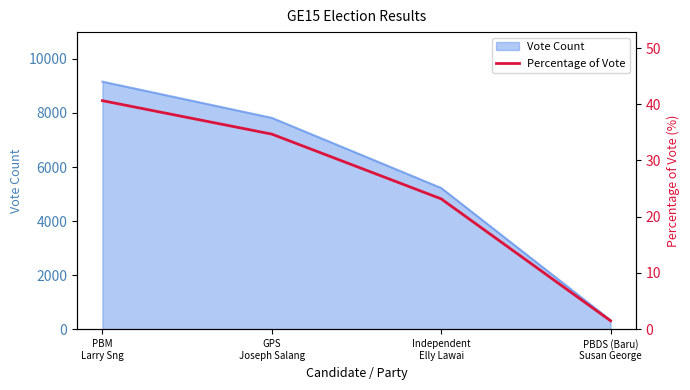

List the labels in order of value, smallest first.

PBDS (Baru)
Susan George, Independent
Elly Lawai, GPS
Joseph Salang, PBM
Larry Sng